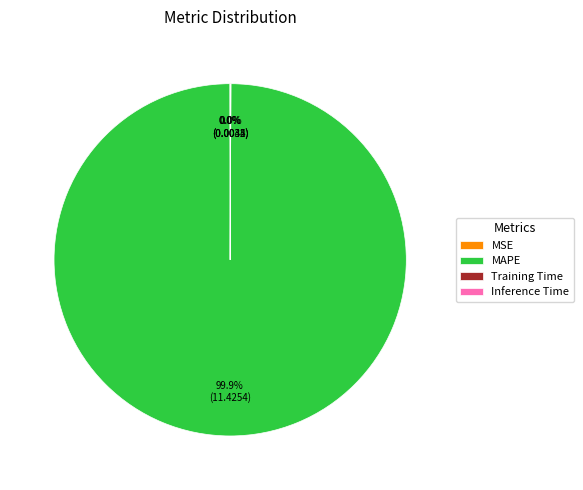

To the nearest percent, what is the average slice percentage?

25%